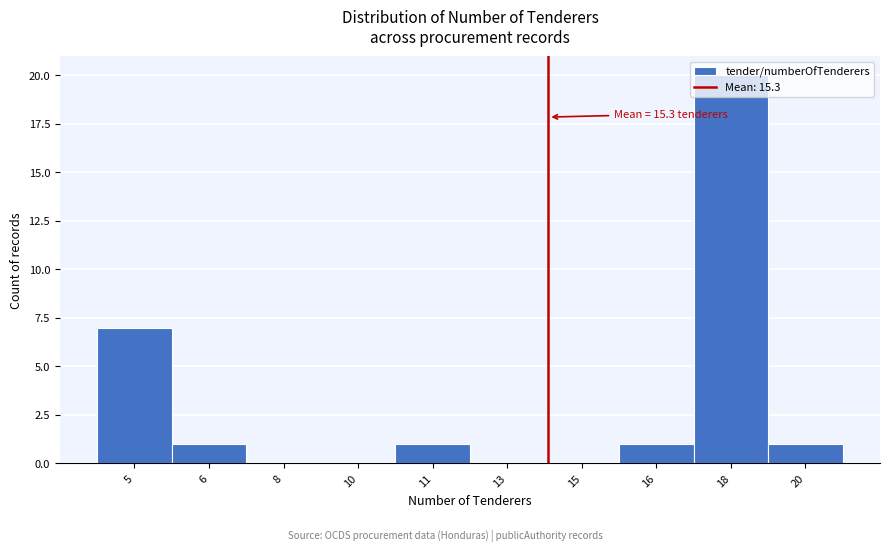

Where is the data nearest to the value 10?

5